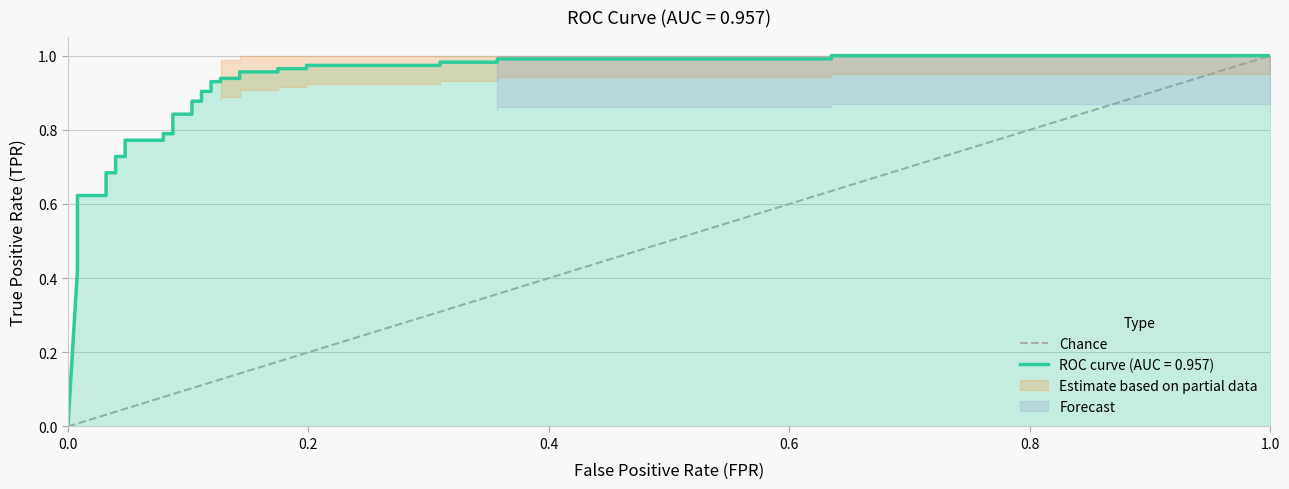

The value at 0.0 is 0. True or false?

False